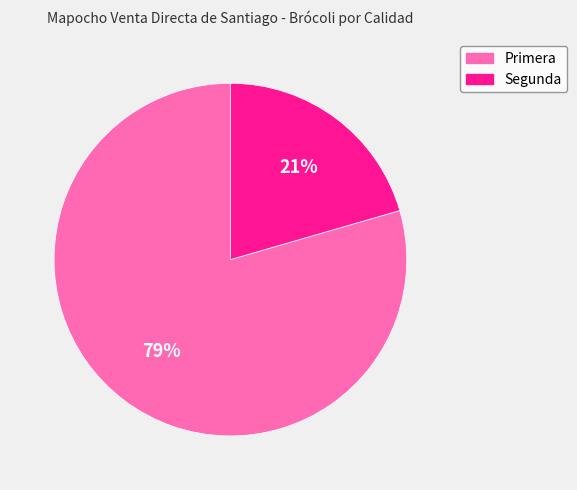

How many segments does this pie chart have?

2